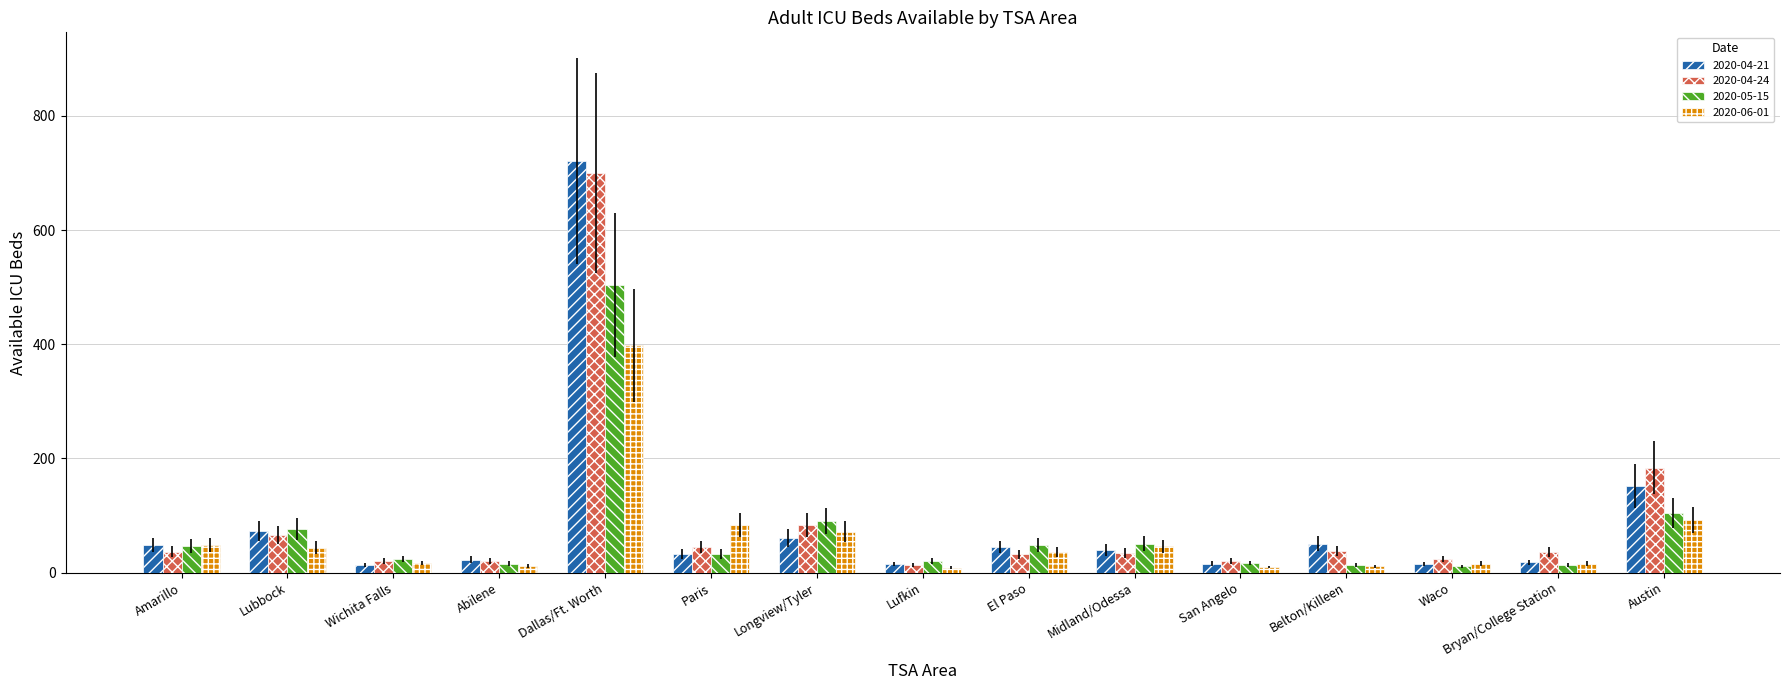

The value of 2020-05-15 at Longview/Tyler is 91. True or false?

True